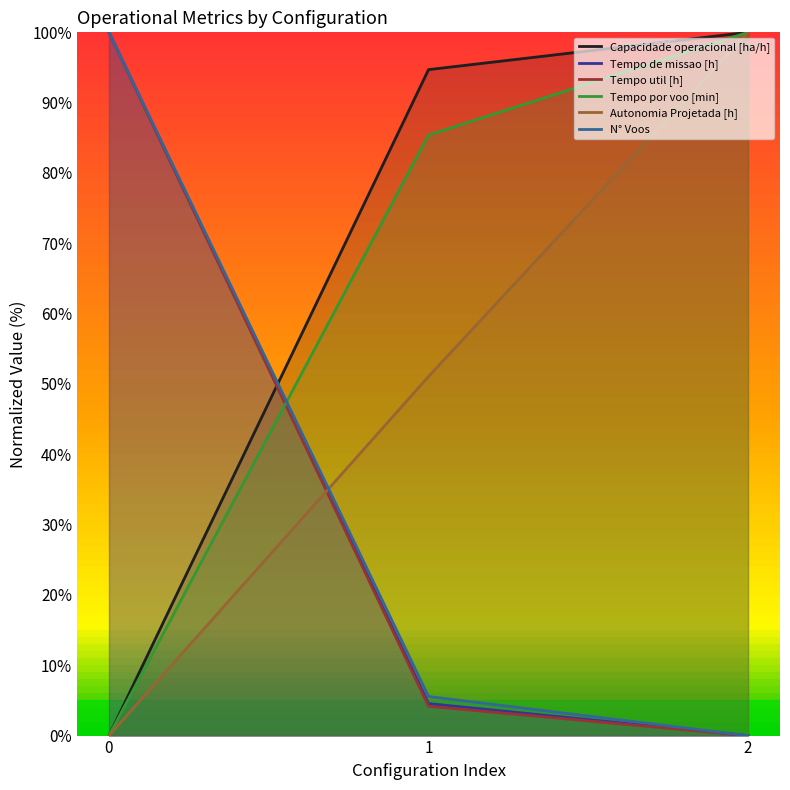

Between 1 and 2, which series saw the biggest shift?

Autonomia Projetada [h]